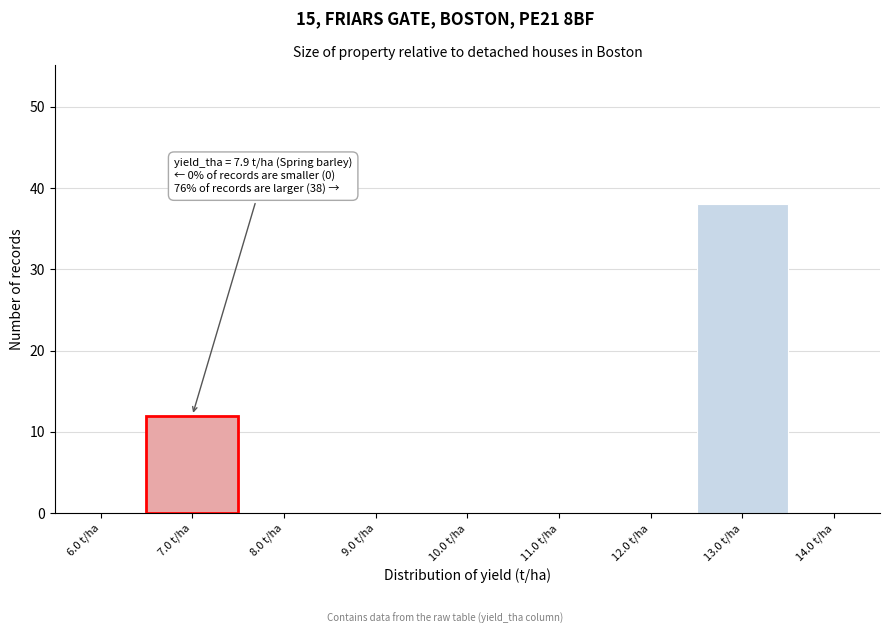

Reading left to right, transcribe all the data shown in this chart.

6.0 t/ha=0	7.0 t/ha=12	8.0 t/ha=0	9.0 t/ha=0	10.0 t/ha=0	11.0 t/ha=0	12.0 t/ha=0	13.0 t/ha=38	14.0 t/ha=0